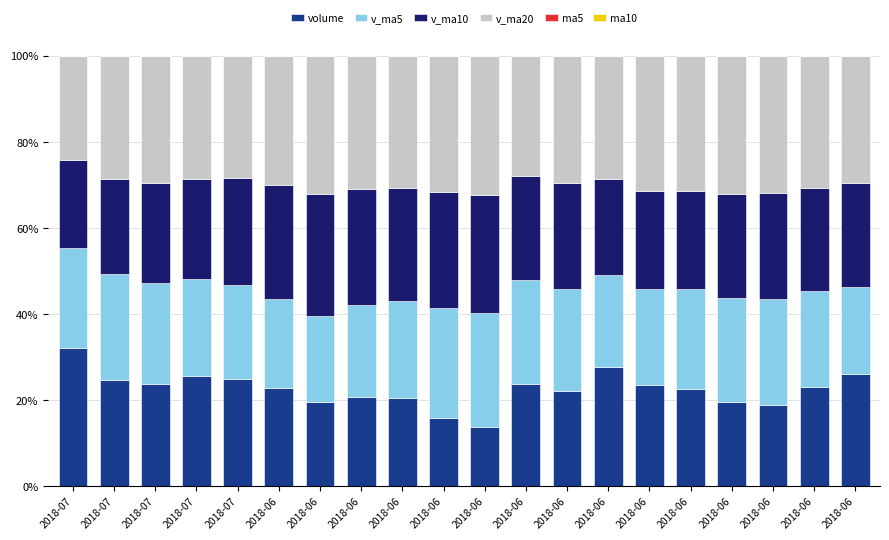

How many distinct data groups are displayed?

6